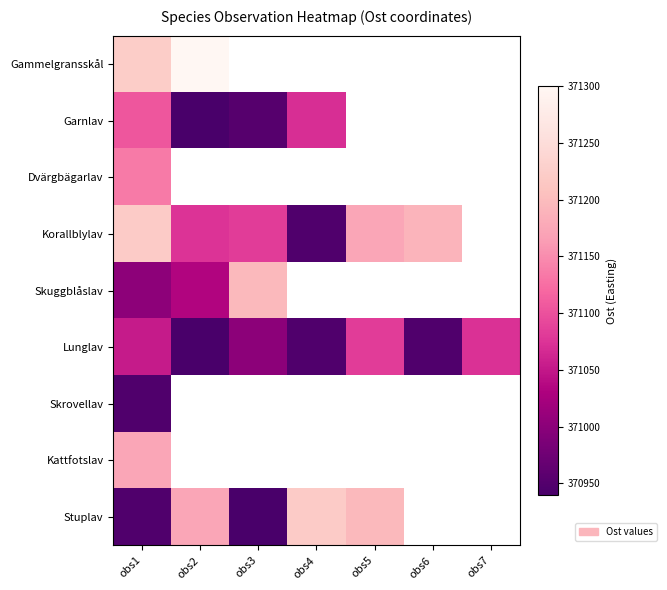

What is the greatest value displayed?

371300.4